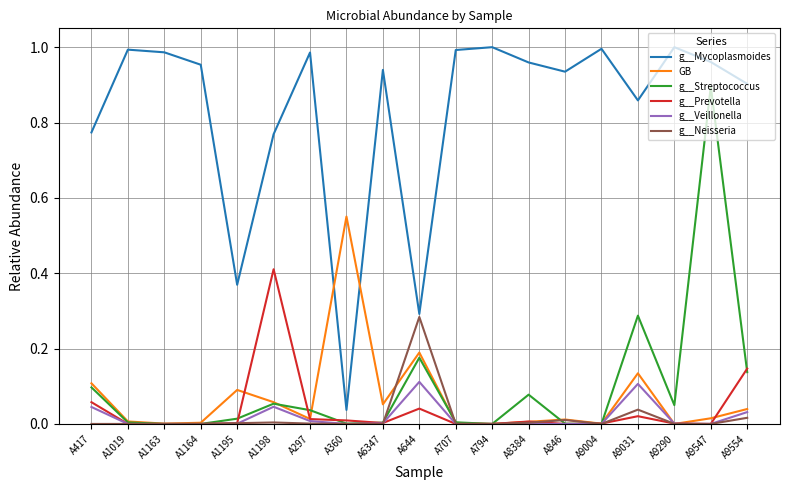

True or false: g__Mycoplasmoides and g__Prevotella intersect in this chart.

False